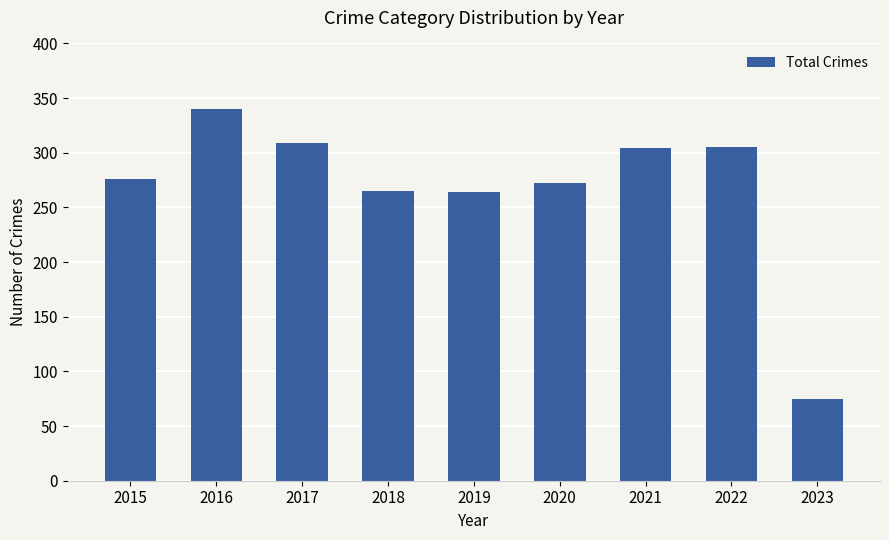

The value at 2020 is 101. True or false?

False